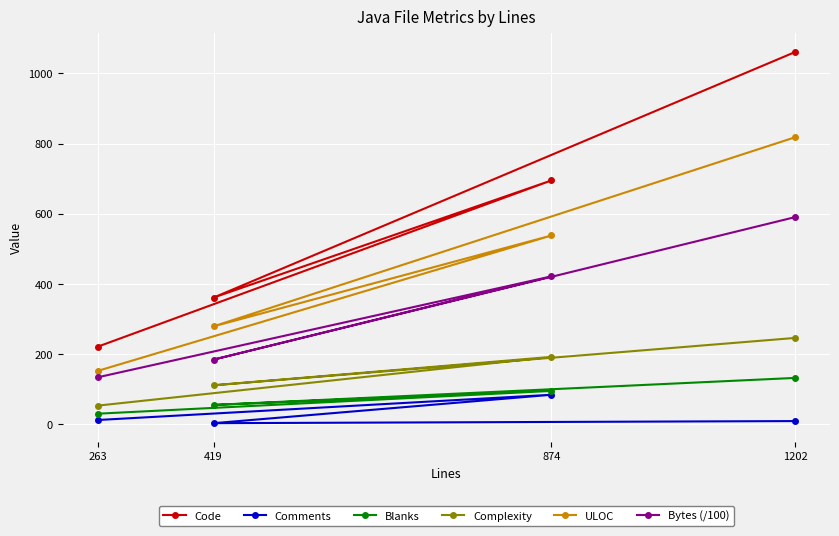

Reading left to right, what are all the values shown in this chart?

Code: 263=221.0	874=695.0	419=361.0	1202=1061.0
Comments: 263=12.0	874=84.0	419=3.0	1202=9.0
Blanks: 263=30.0	874=95.0	419=55.0	1202=132.0
Complexity: 263=53.0	874=192.0	419=111.0	1202=246.0
ULOC: 263=152.0	874=538.0	419=279.0	1202=818.0
Bytes (/100): 263=133.7	874=421.5	419=184.2	1202=590.4